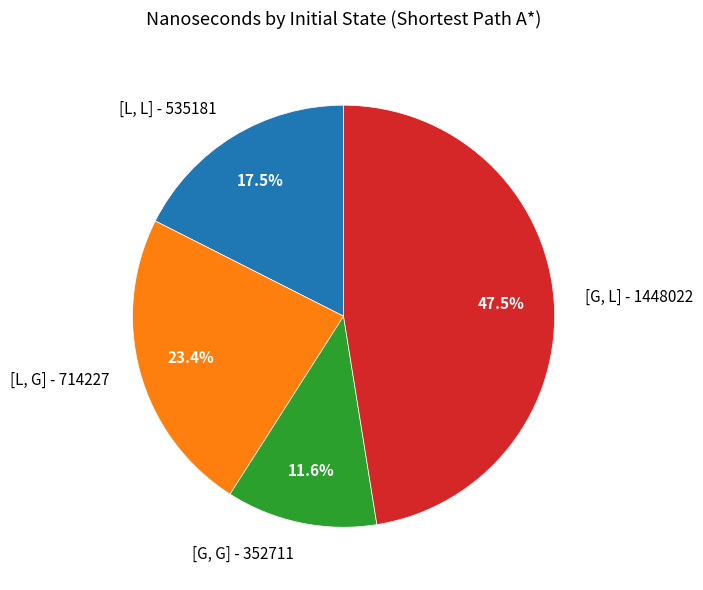

Do [G, L] and [L, G] together represent more than half of the pie?

Yes